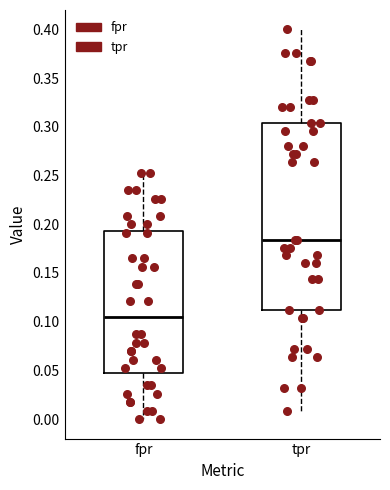

Where does the upper whisker of the box for tpr end on the y-axis? The values are not printed on the chart, so give them approximately, as read against the axis.

0.400